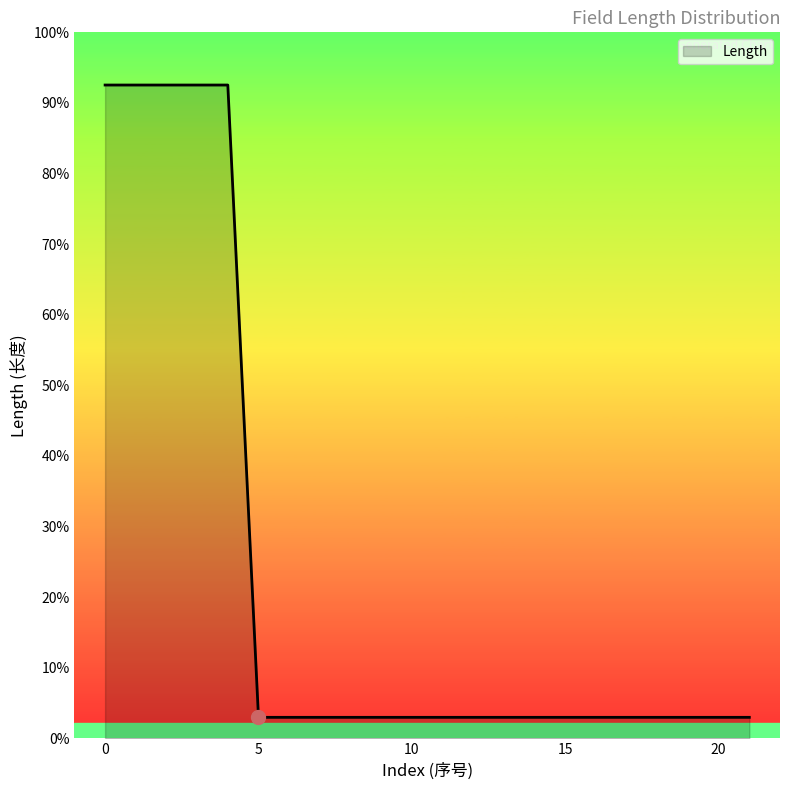

Does the chart display data point markers on the line(s)?

No